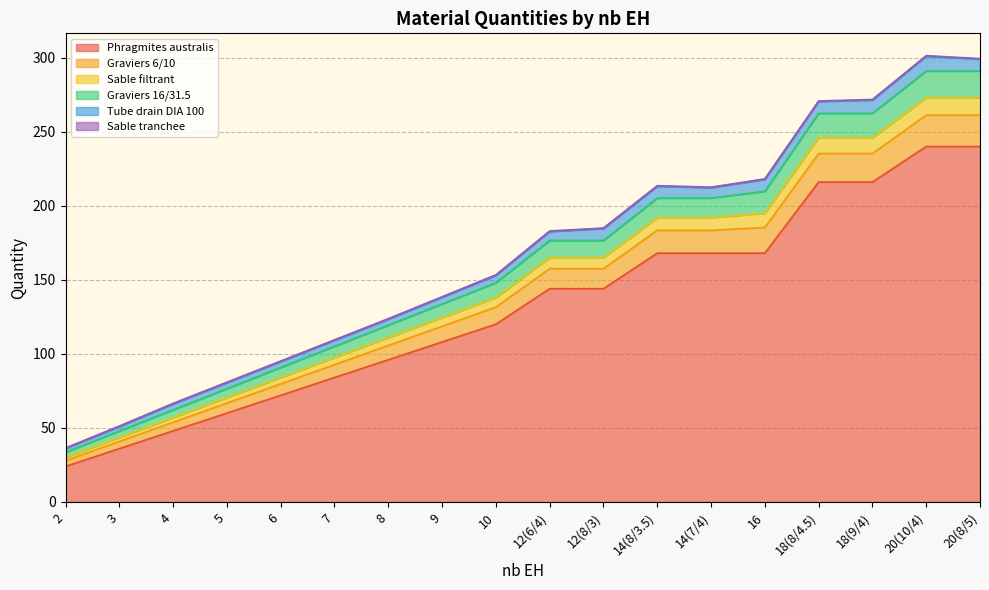

True or false: Phragmites australis has a value of 123.0 at 7.

False